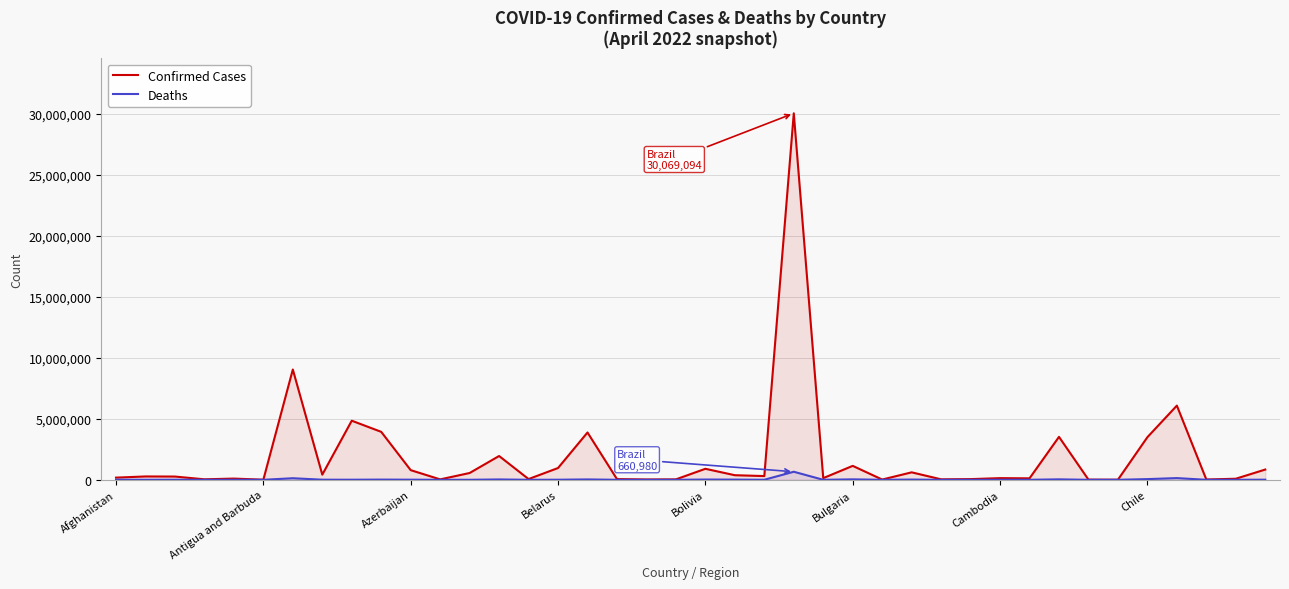

How many lines are shown in the chart?

2